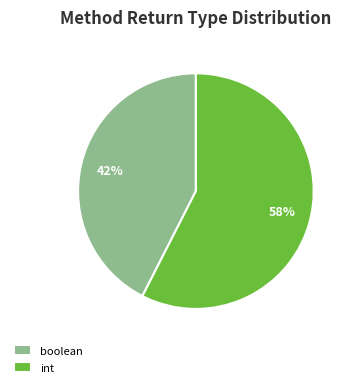

Does any single category account for the majority?

Yes